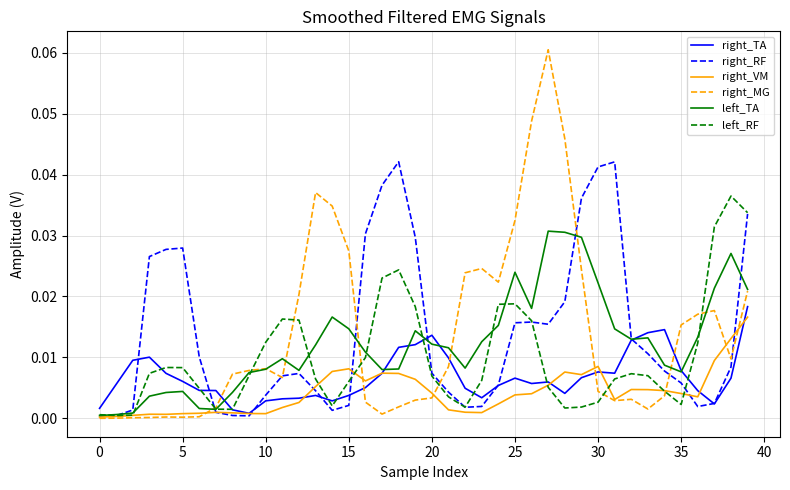

True or false: right_MG and right_TA intersect in this chart.

True